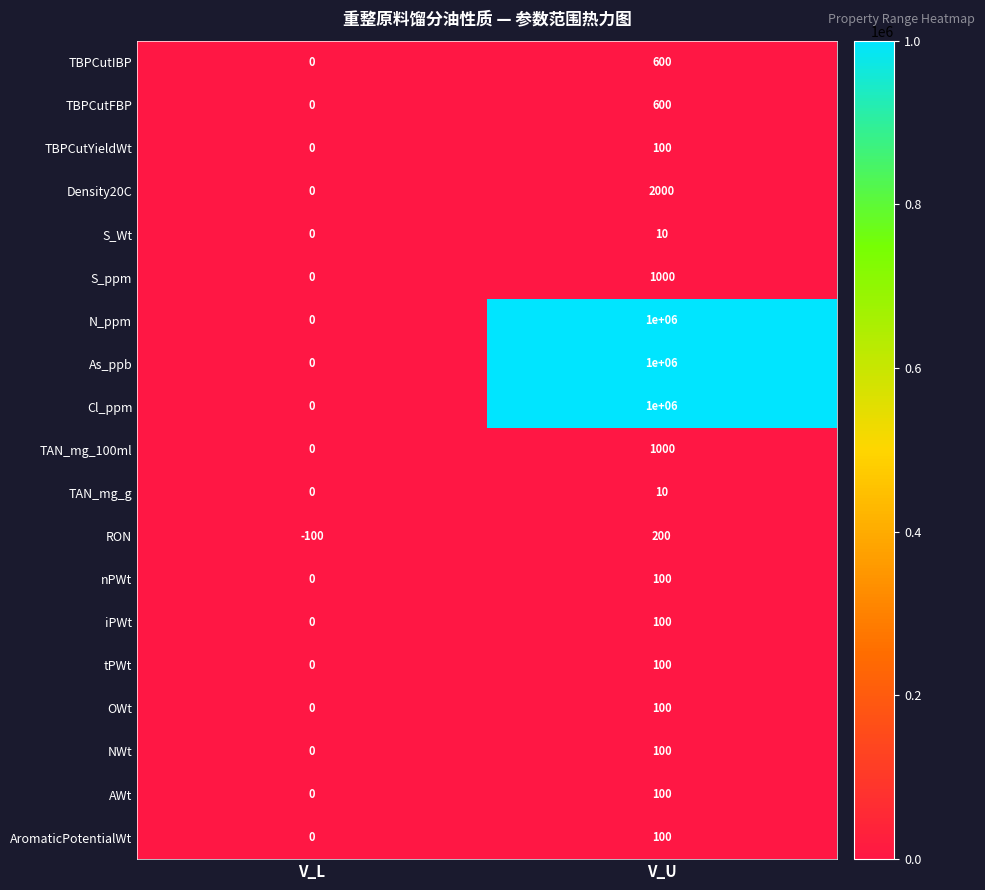

At how many categories does at least one series exceed 91377?

1